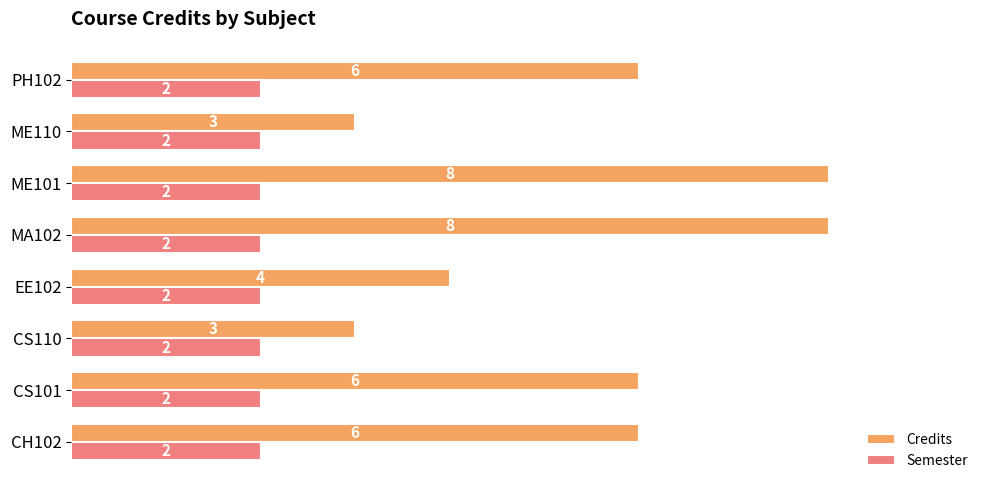

At how many categories does at least one series exceed 5?

5